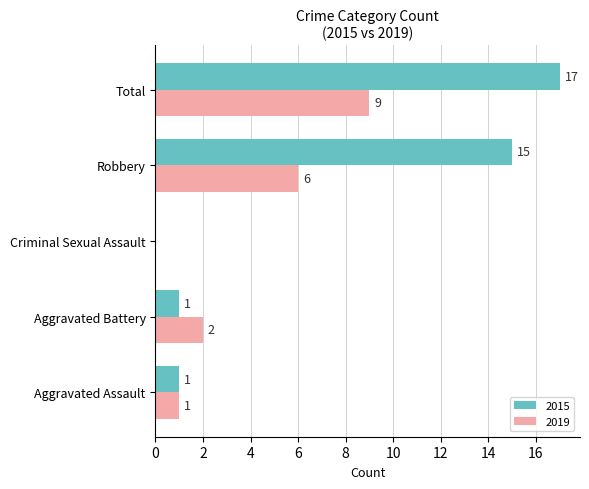

What are all the series names shown in the legend?

2015, 2019